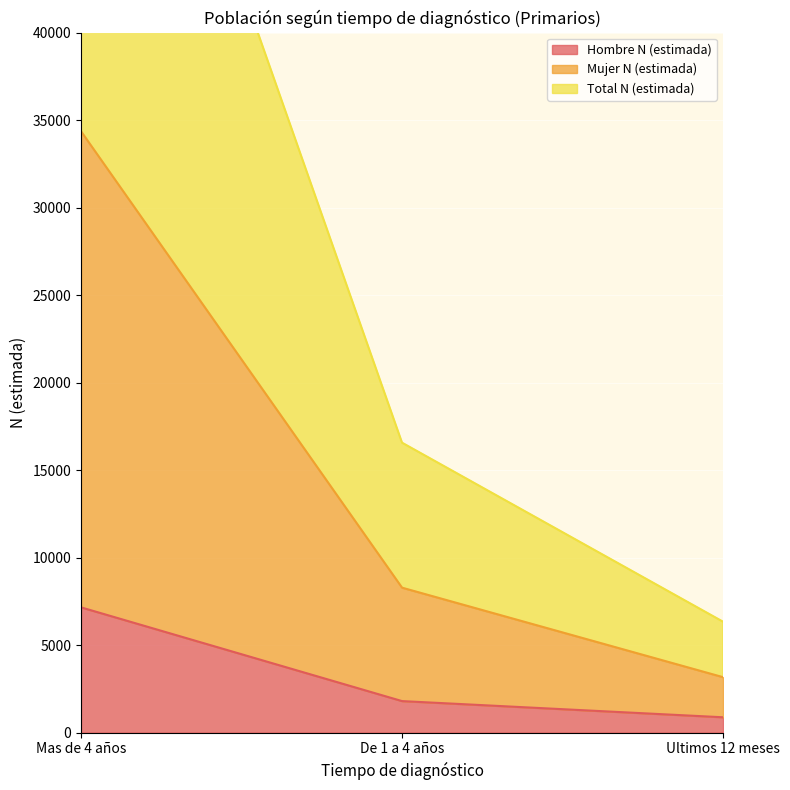

At which label does Mujer N (estimada) first exceed 8284?

Mas de 4 años